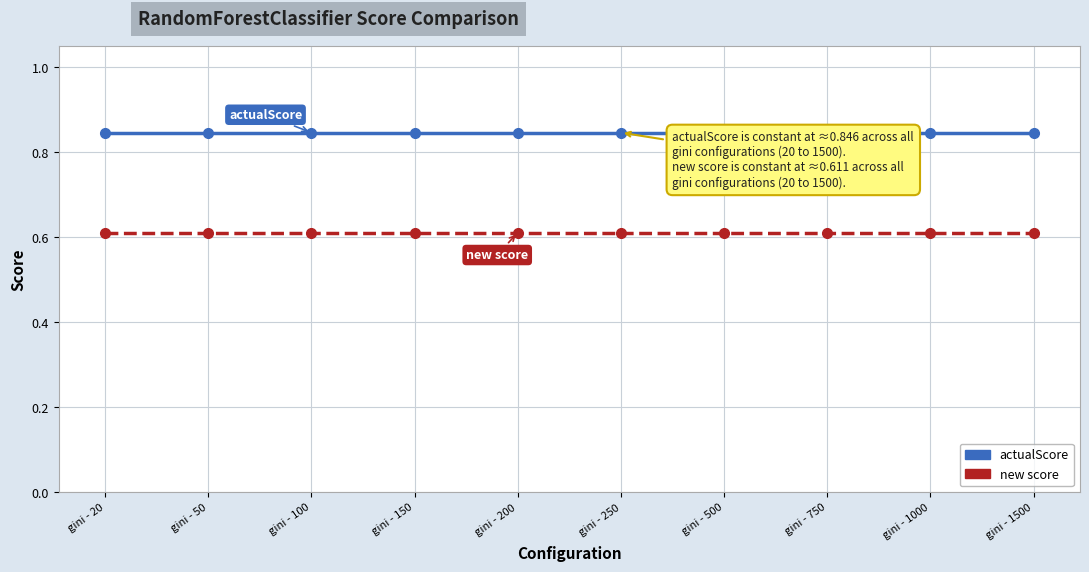

Is it true that actualScore equals 1.3 at gini - 20?

False